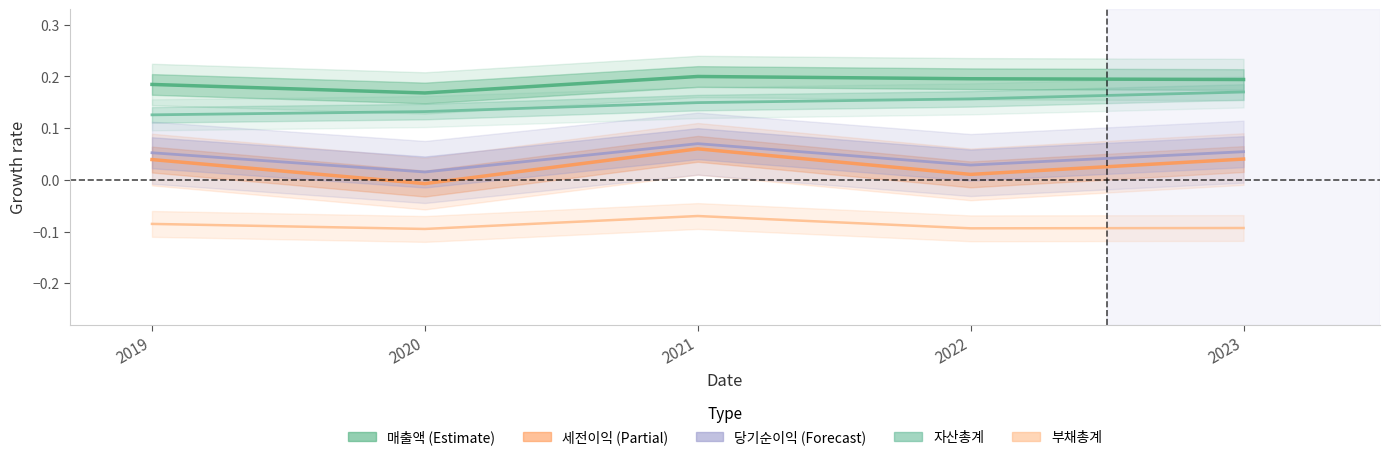

True or false: 자산총계 and 당기순이익 cross at least once.

False